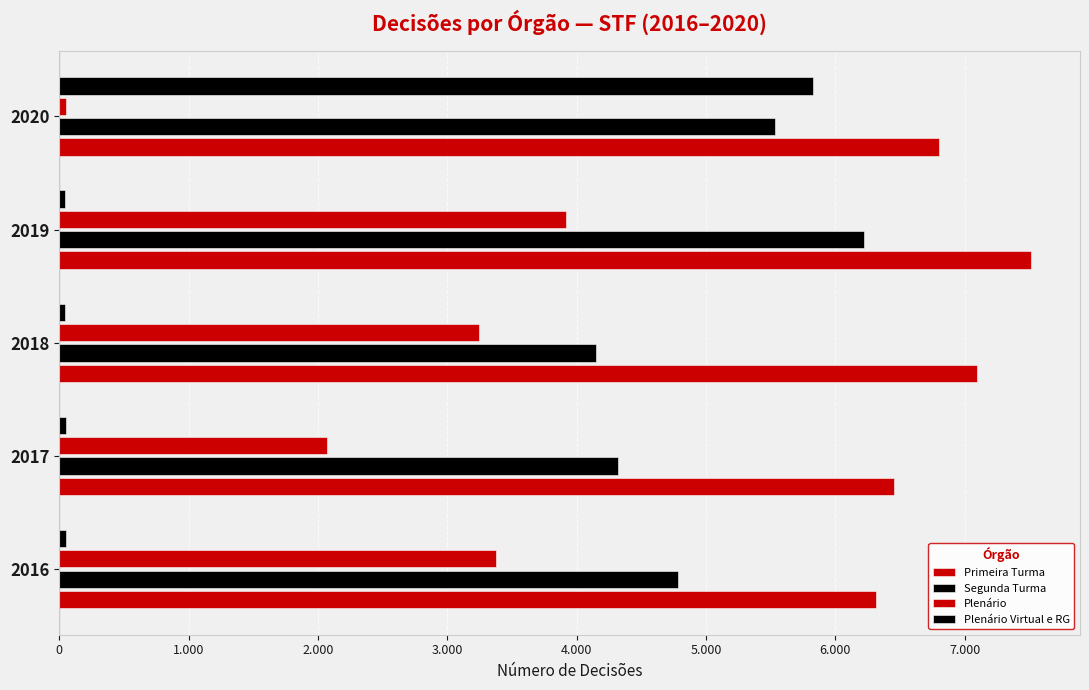

Does the chart contain stacked bars?

No